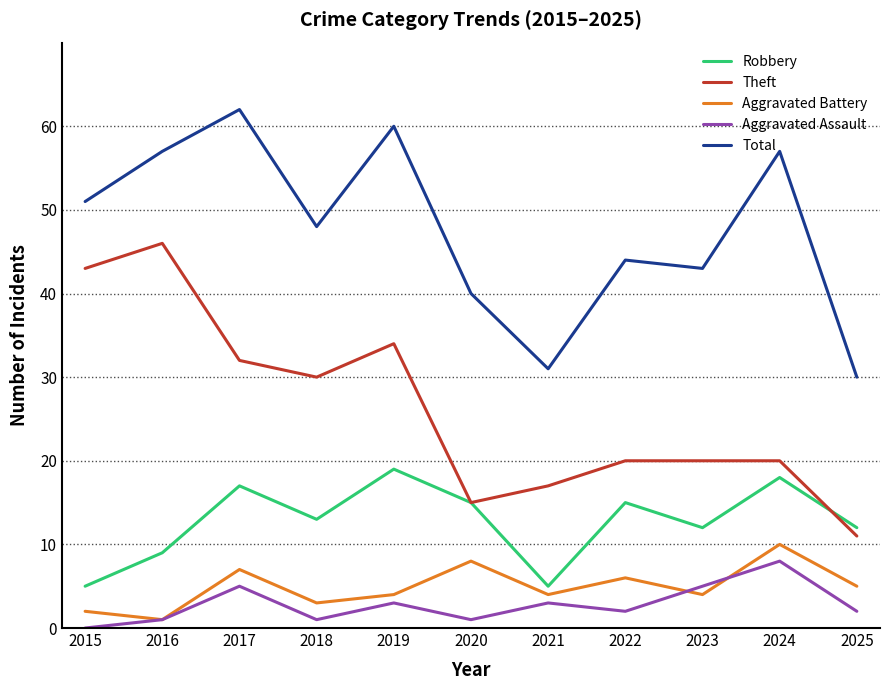

What is the maximum value shown in the chart?

62